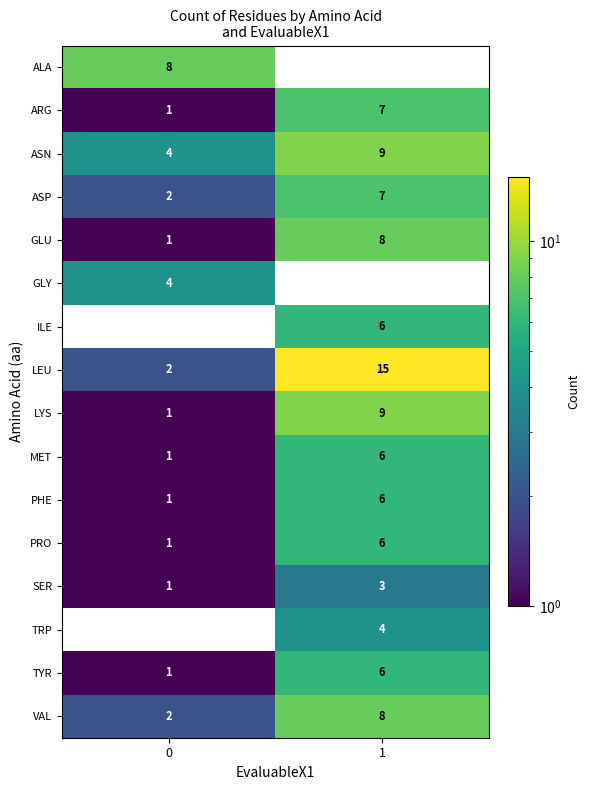

What is the total value across all series at 1?

100